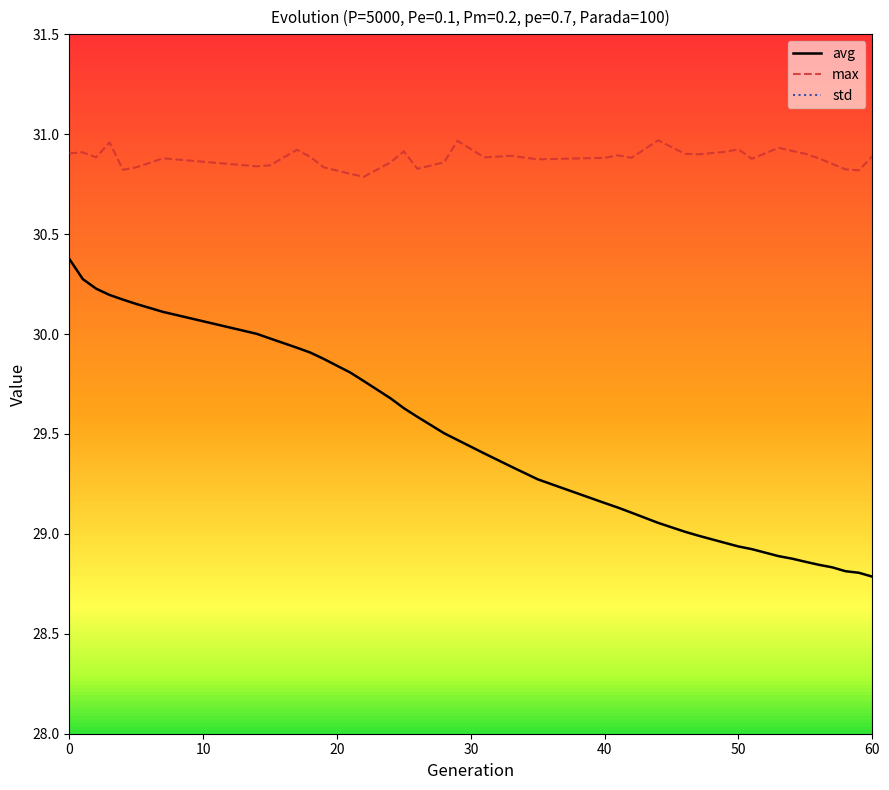

What is the value of the std point at the 20th from the left?

0.5